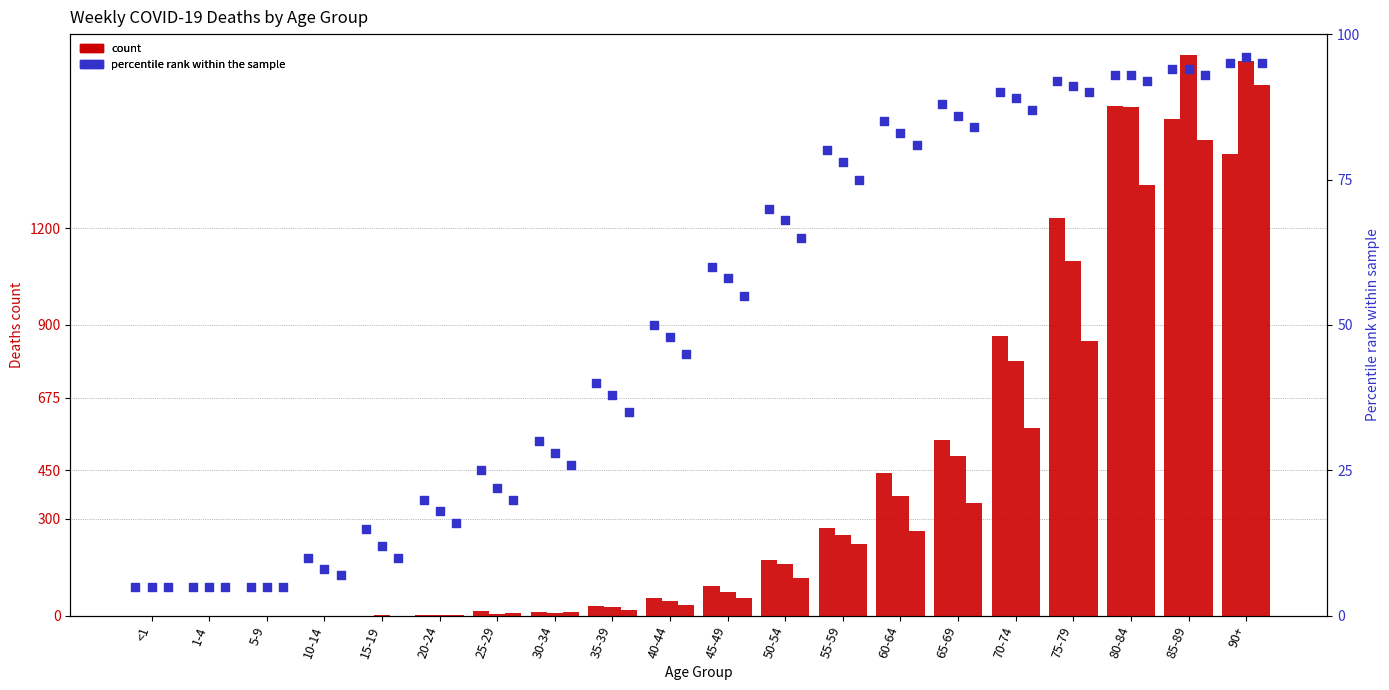

At which category is the sum across all series the highest?

90+